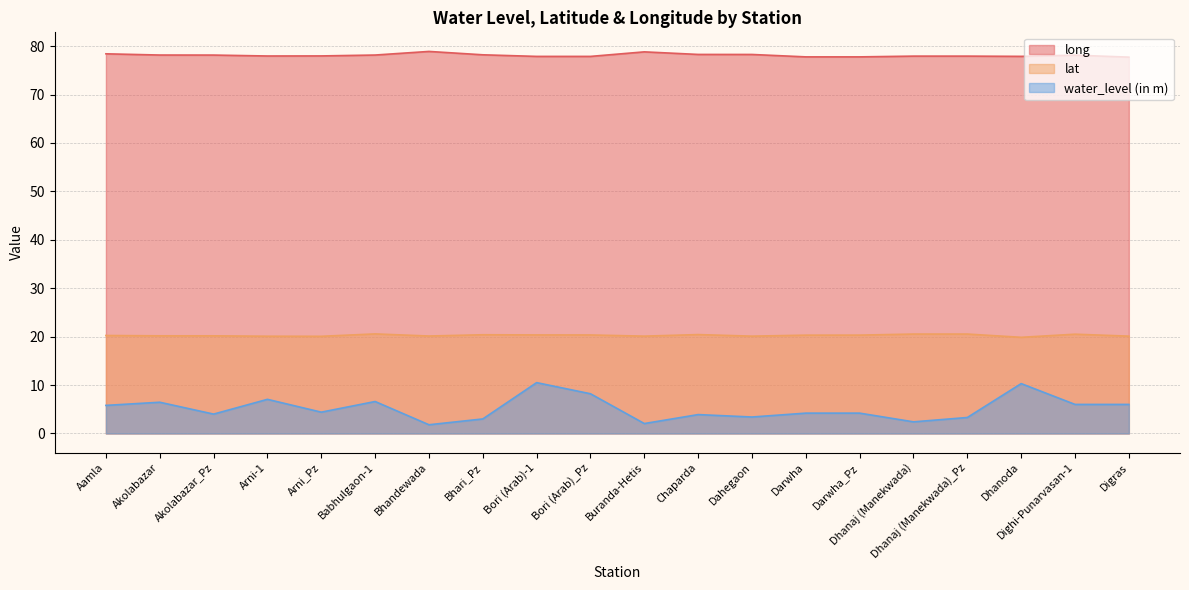

At which category does long reach its first local peak?

Bhandewada